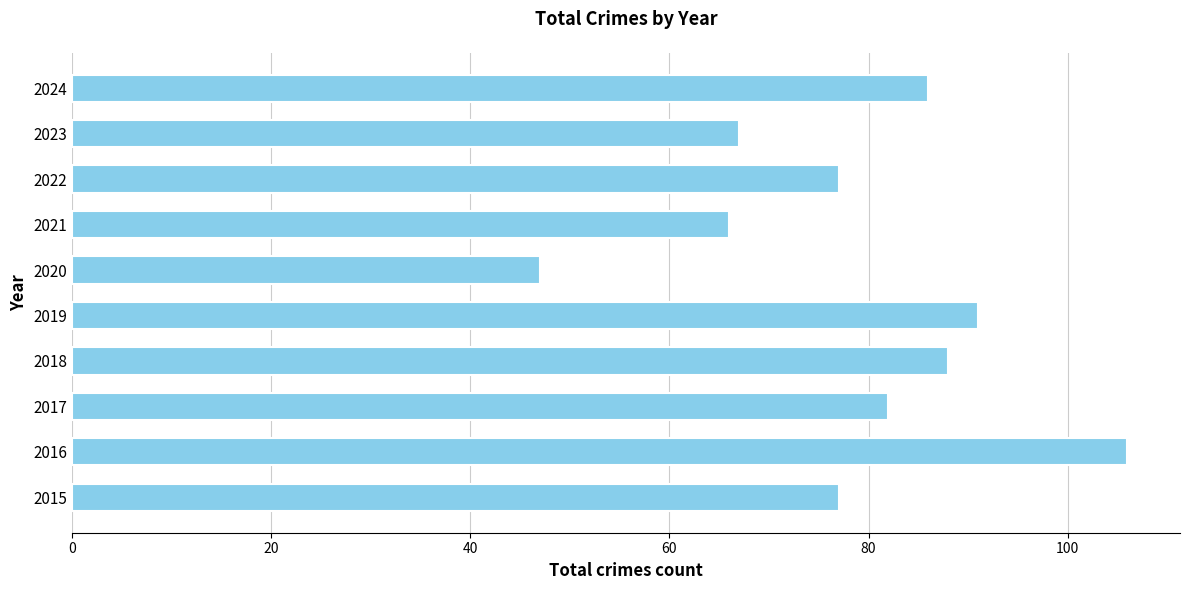

What is the sum of all values?

787